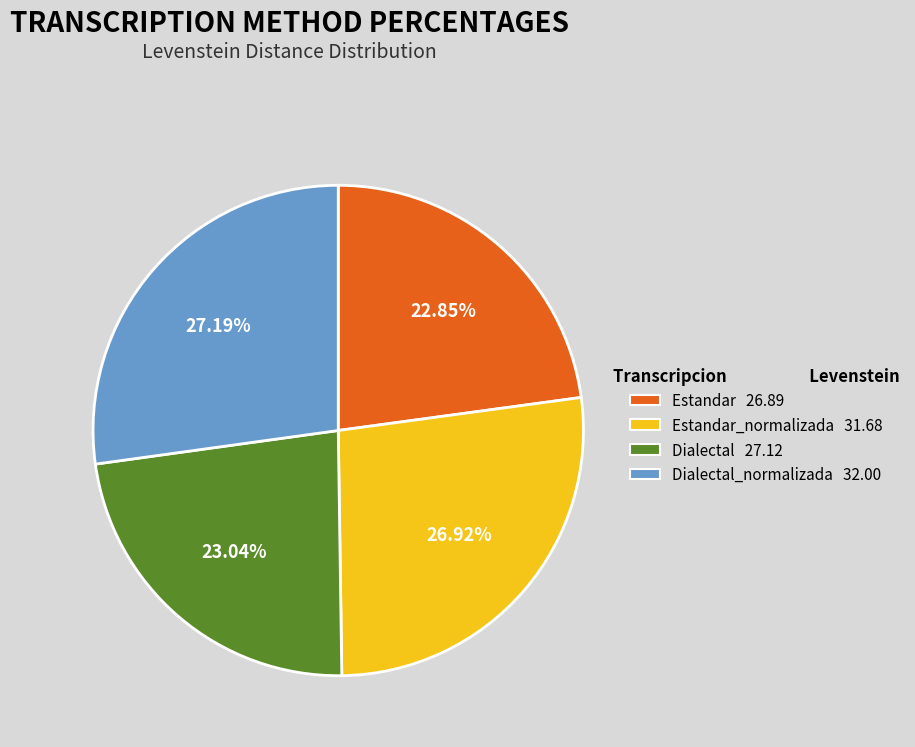

Combined, do Dialectal 27.12 and Estandar_normalizada 31.68 account for over 50%?

No